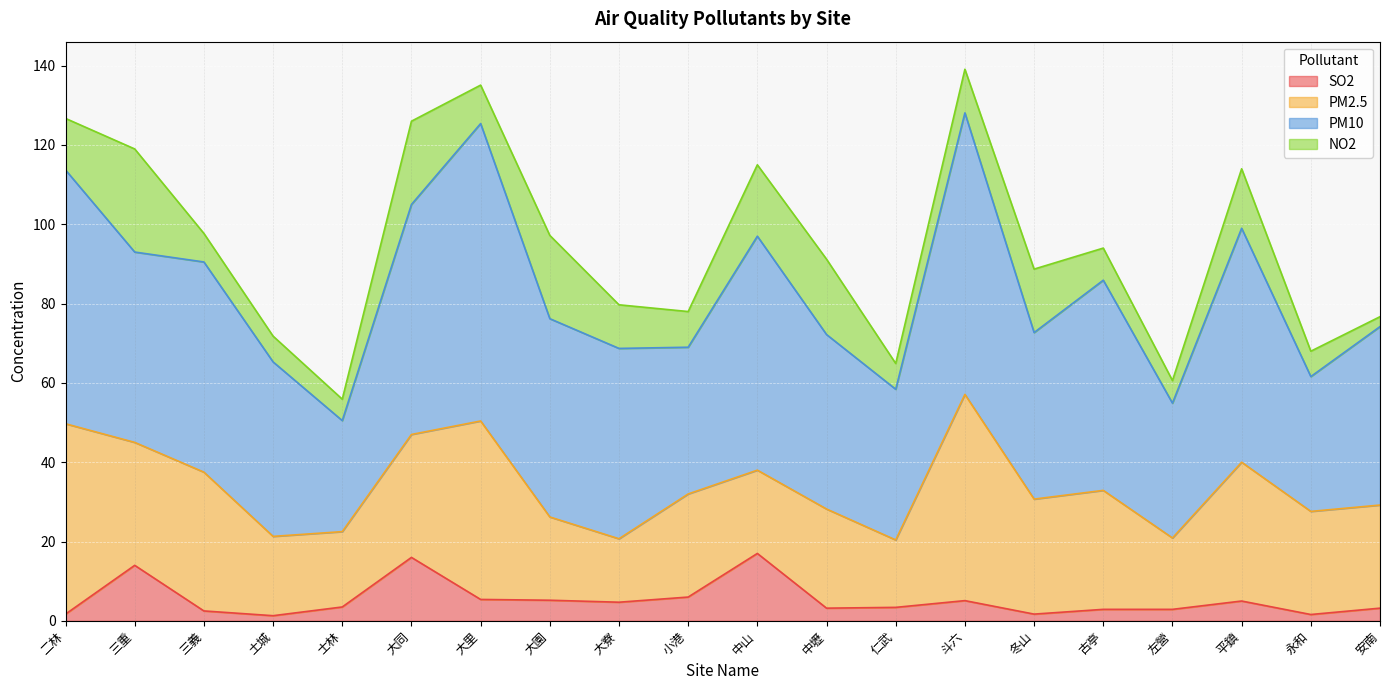

At 大園, list the series in order from smallest to largest.

SO2, PM2.5, NO2, PM10